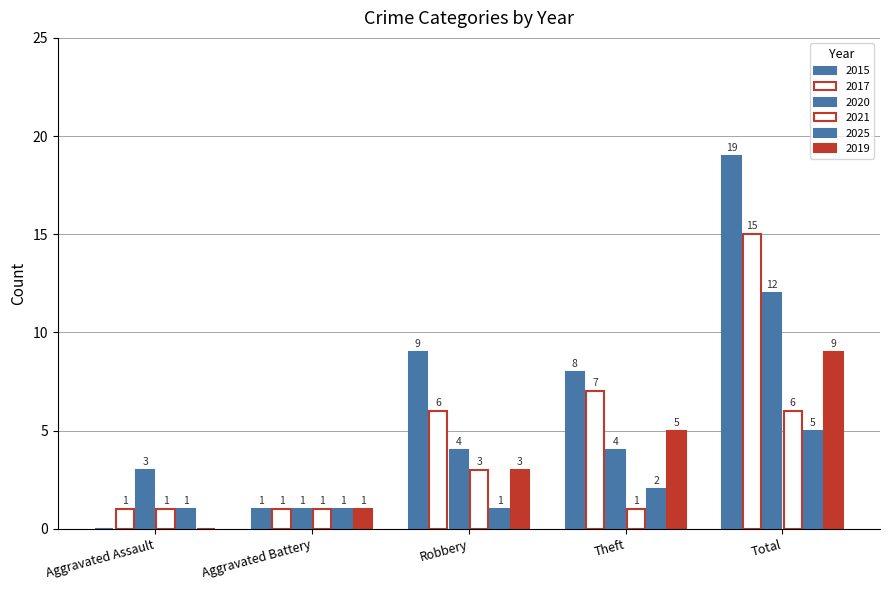

How many groups of bars are there?

5